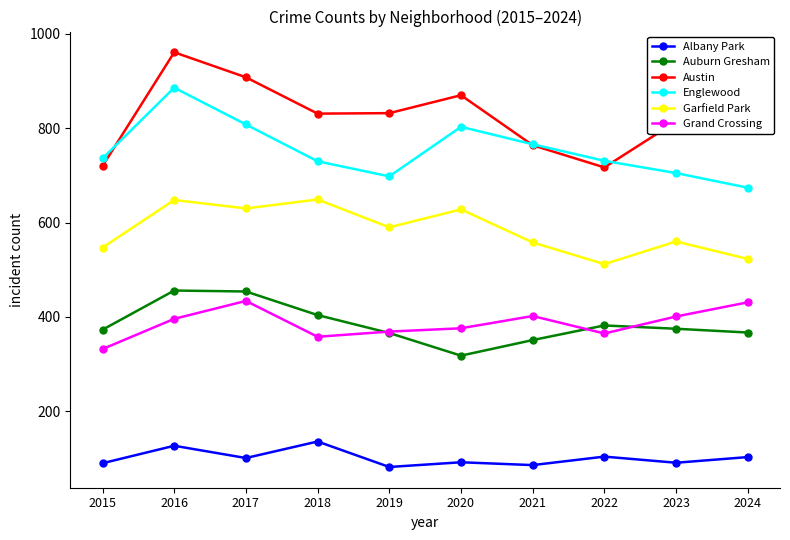

What are all the series names shown in the legend?

Albany Park, Auburn Gresham, Austin, Englewood, Garfield Park, Grand Crossing